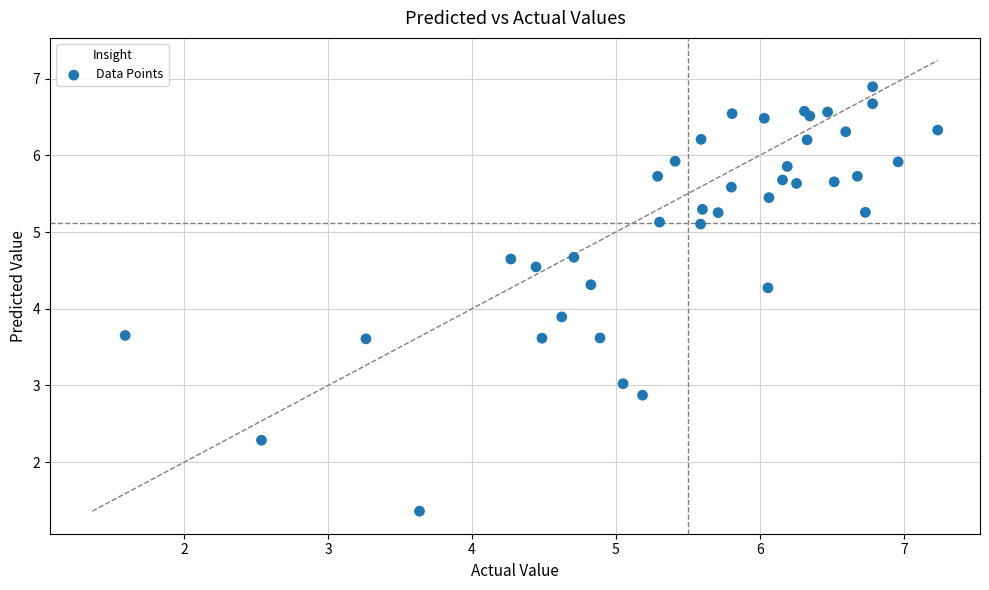

What Y value in the scatter plot is closest to 4?

3.9